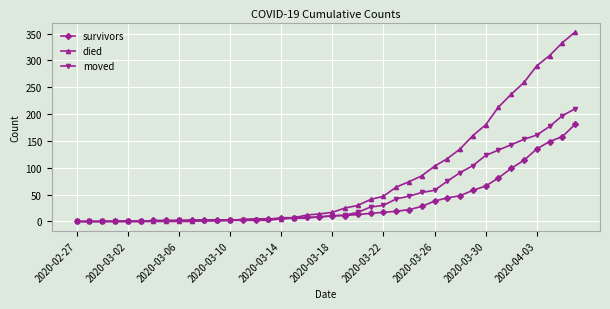

List the series in order of their overall mean, lowest first.

survivors, moved, died